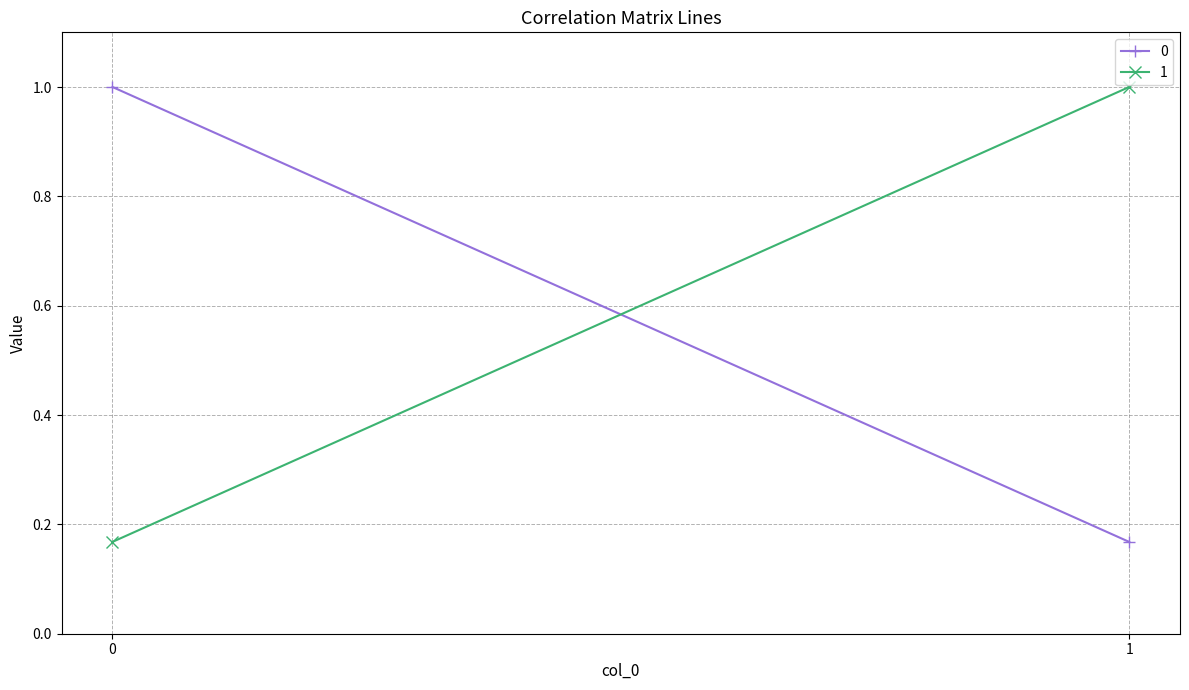

What is the value of the 1 point at the 2nd from the left?

1.0